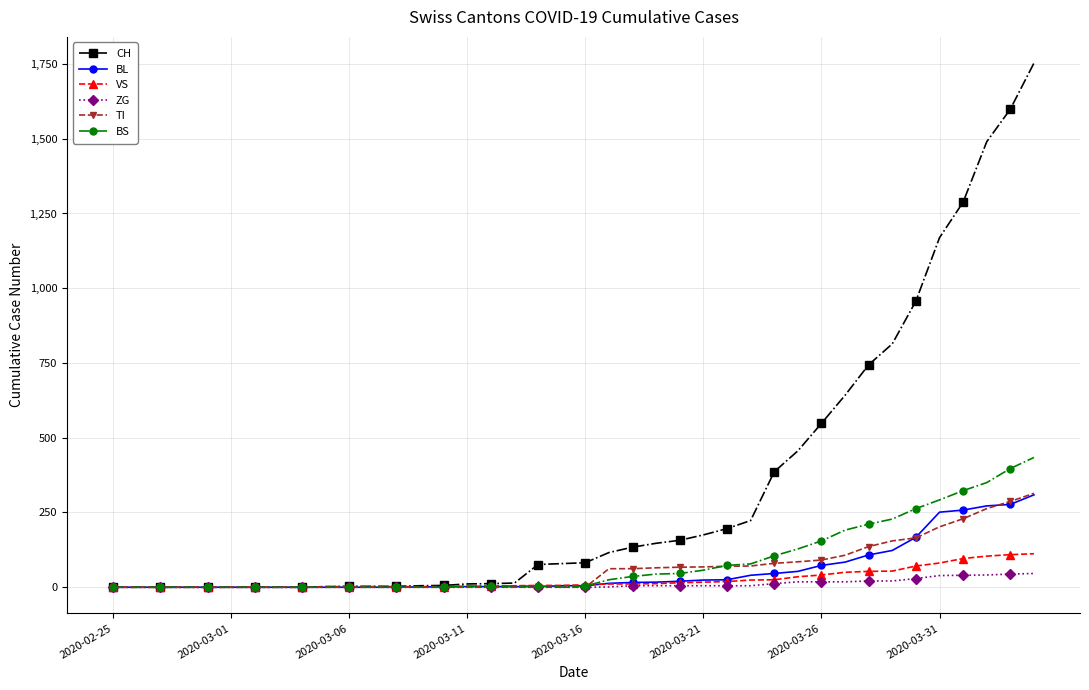

What is the highest value of the CH series?

1753